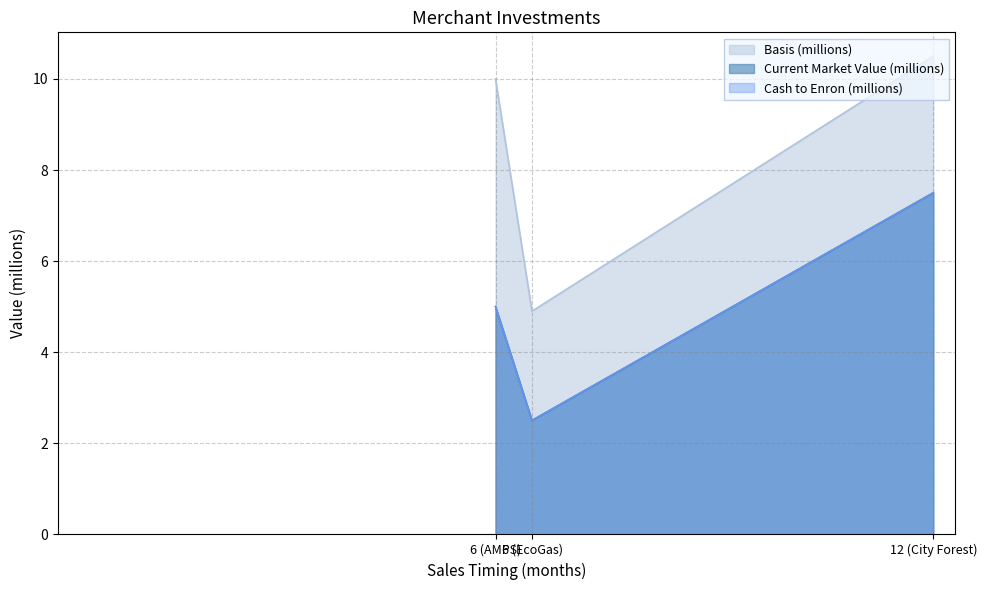

Which series has the largest range (max minus min)?

Current Market Value (millions)